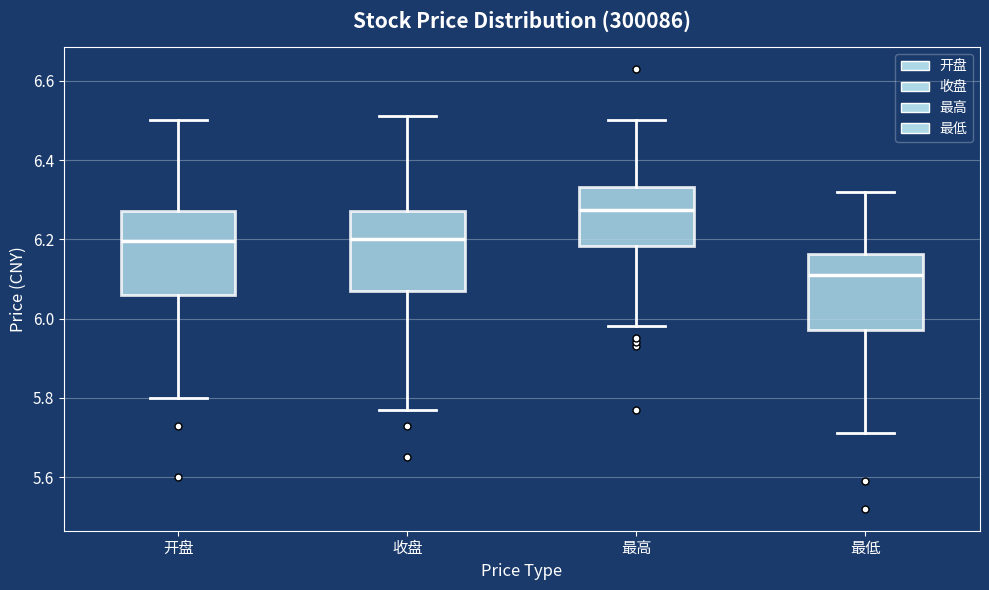

Reading left to right, transcribe this box plot: for each box, give where its median line is, the range the box spans, and where its two whiskers end, as read against the y-axis. The values are not printed on the chart, so give them approximately, as read against the axis.

开盘: median 6.20, box 6.06 to 6.28, whiskers 5.80 to 6.50
收盘: median 6.20, box 6.08 to 6.28, whiskers 5.78 to 6.52
最高: median 6.28, box 6.18 to 6.34, whiskers 5.98 to 6.50
最低: median 6.12, box 5.98 to 6.16, whiskers 5.72 to 6.32